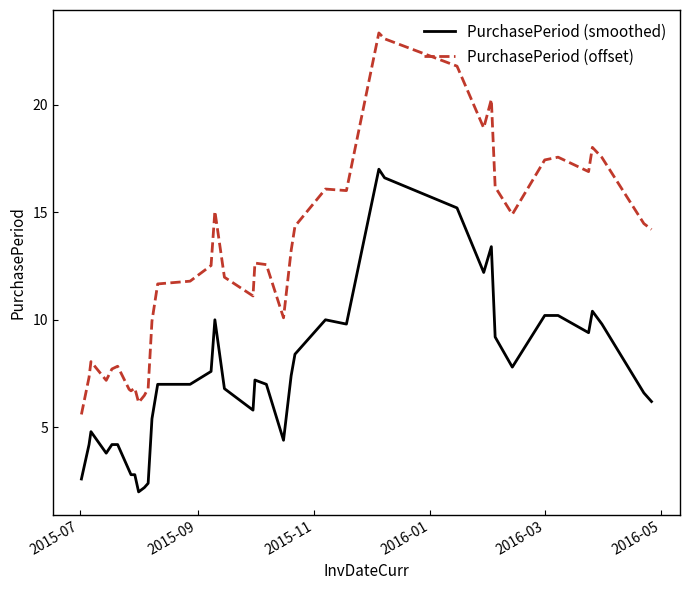

List the series in order of their overall mean, highest first.

PurchasePeriod (offset), PurchasePeriod (smoothed)